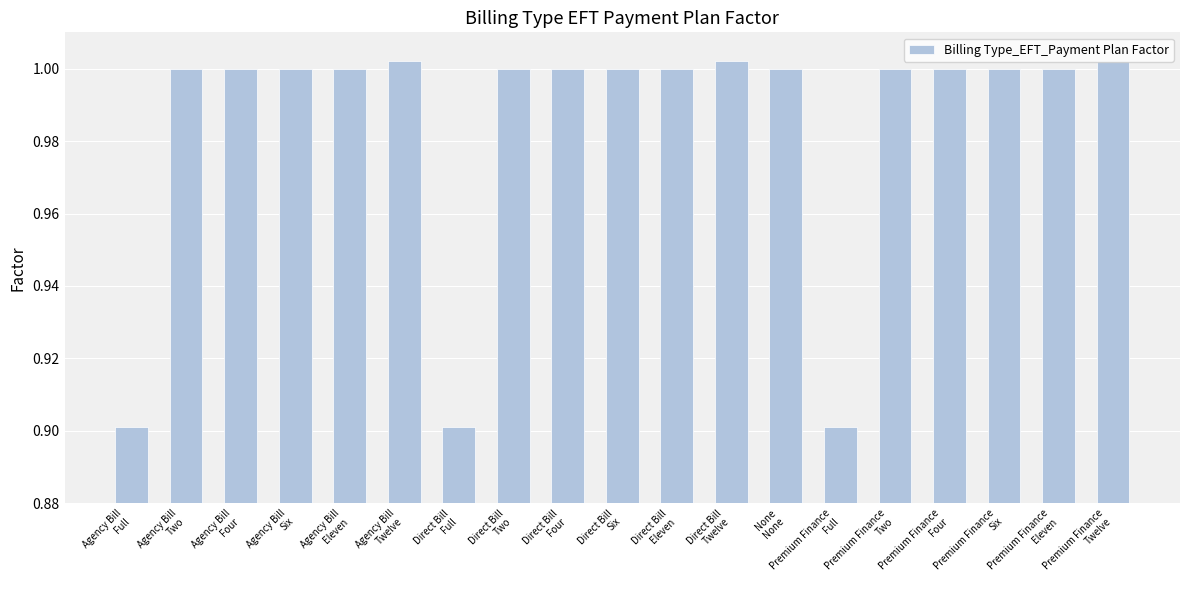

What is the label of the 8th bar from the right?

Direct Bill
Twelve